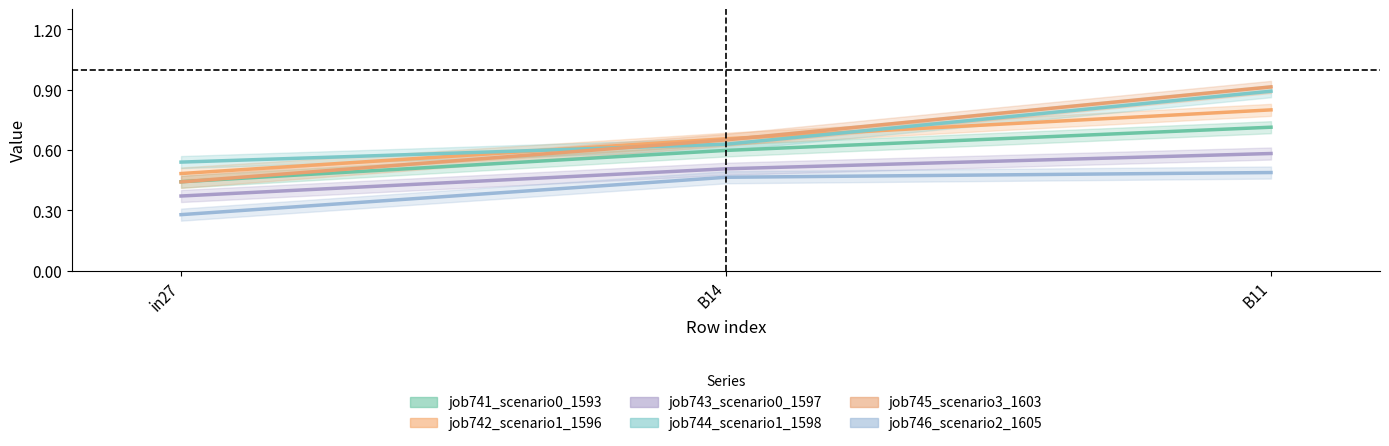

What is the total value across all series at B14?

3.5